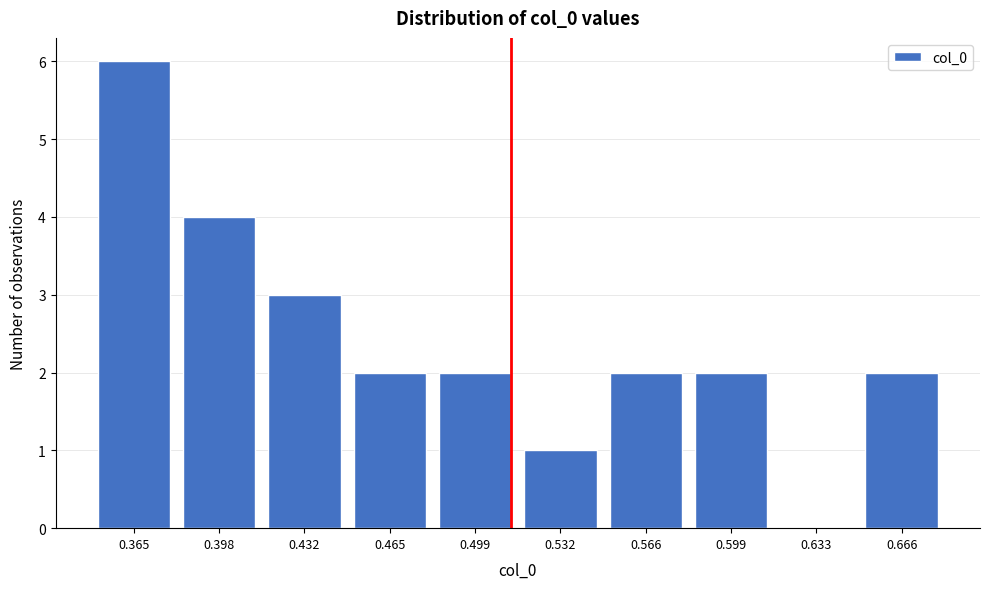

Reading left to right, transcribe all the data shown in this chart.

0.365=6	0.398=4	0.432=3	0.465=2	0.499=2	0.532=1	0.566=2	0.599=2	0.633=0	0.666=2